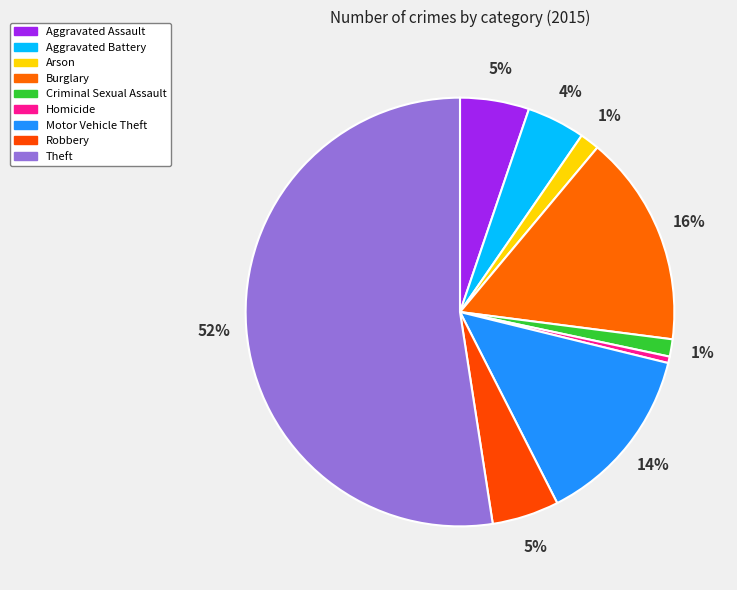

What is the smallest slice in the pie chart?

Homicide